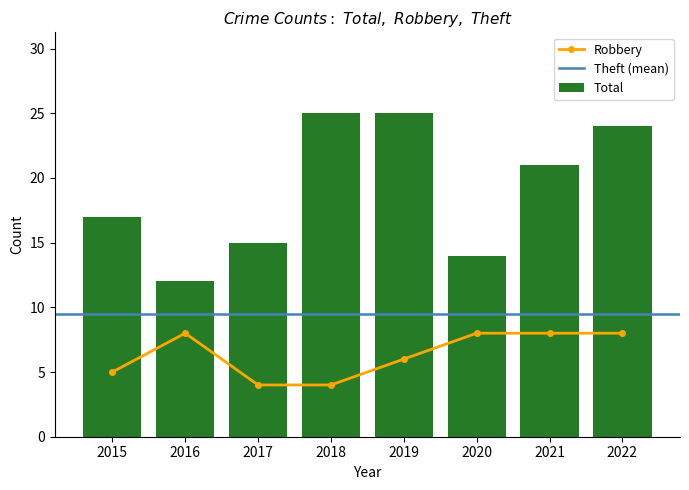

Is it true that Total equals 22 at 2020?

False